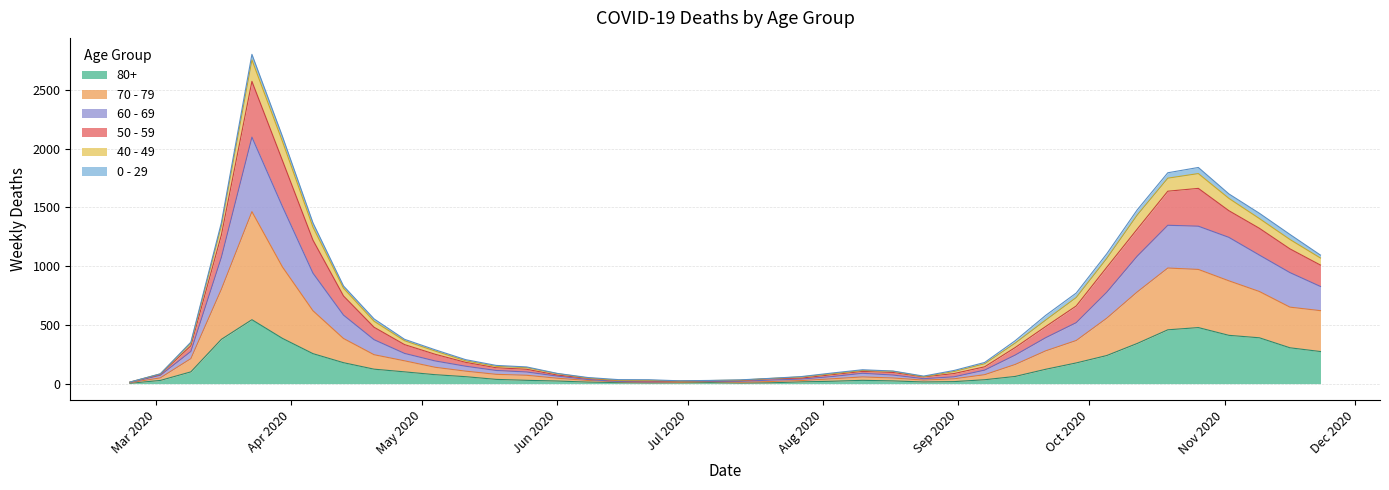

What are all the series names shown in the legend?

80+, 70 - 79, 60 - 69, 50 - 59, 40 - 49, 0 - 29